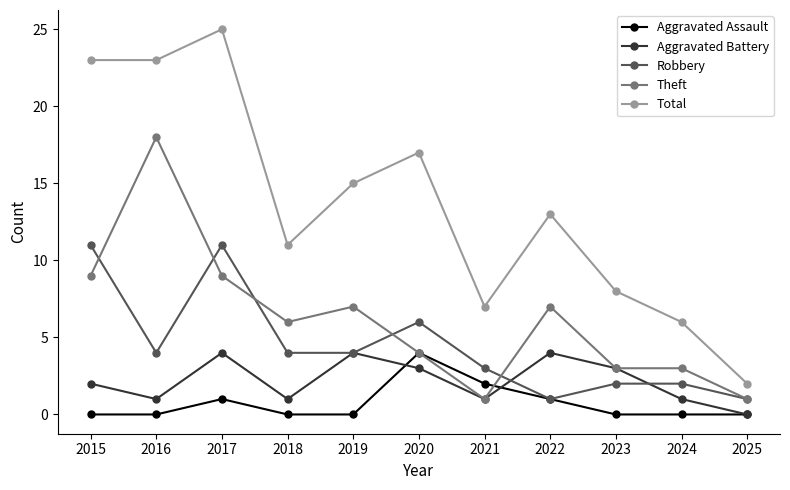

What is the sum of the Total values at 2022 and 2016?

36